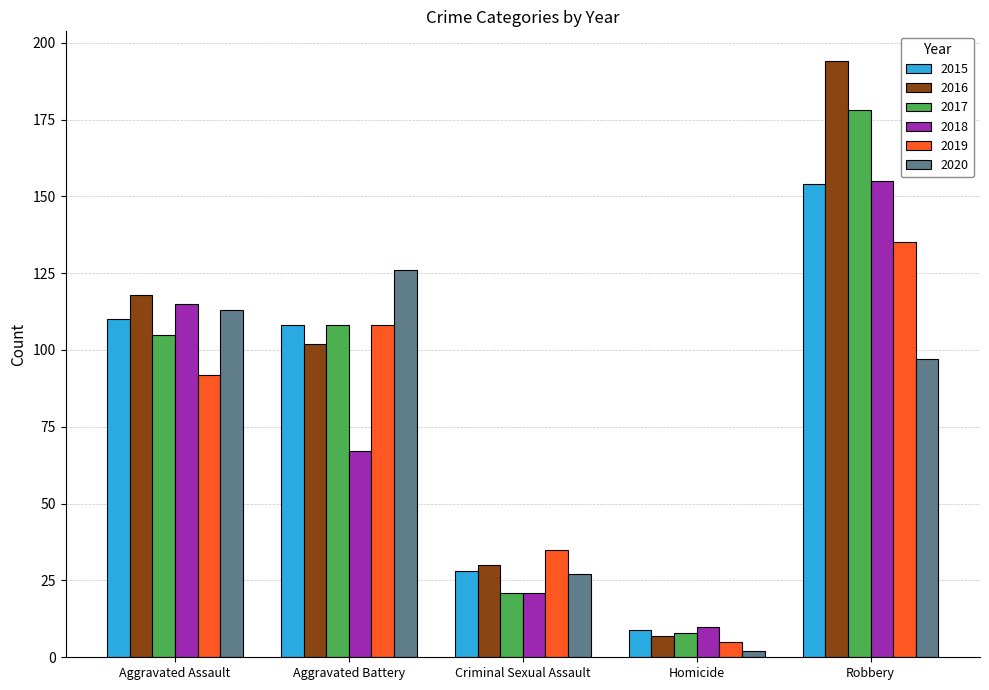

What is the label of the 5th bar from the right?

Aggravated Assault